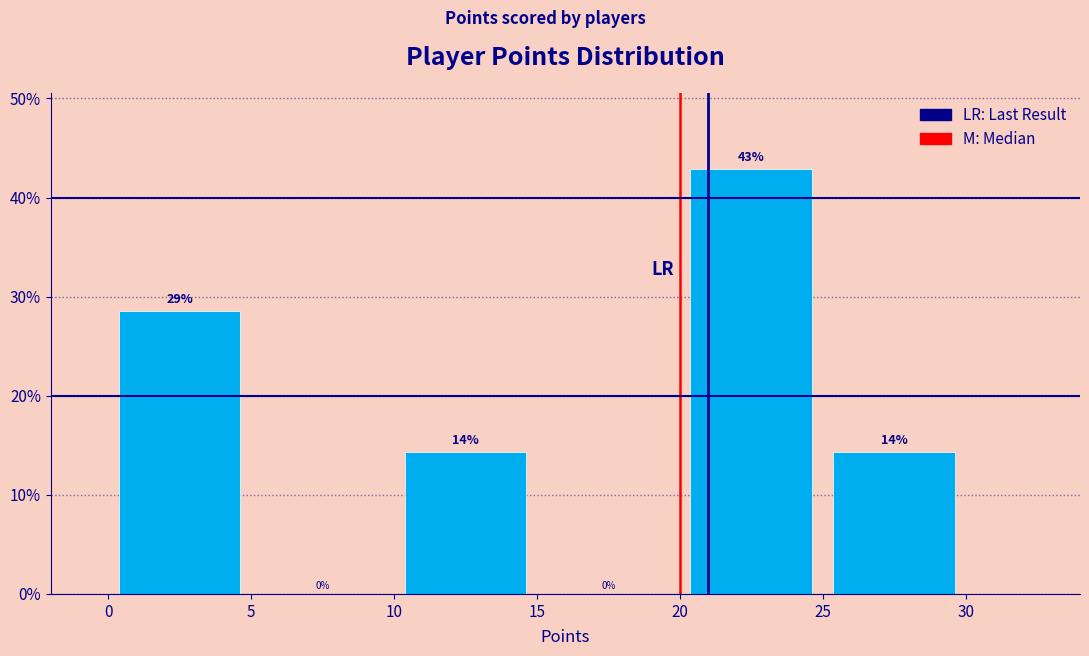

Over which range of the x-axis is the bar tallest?

20 to 25